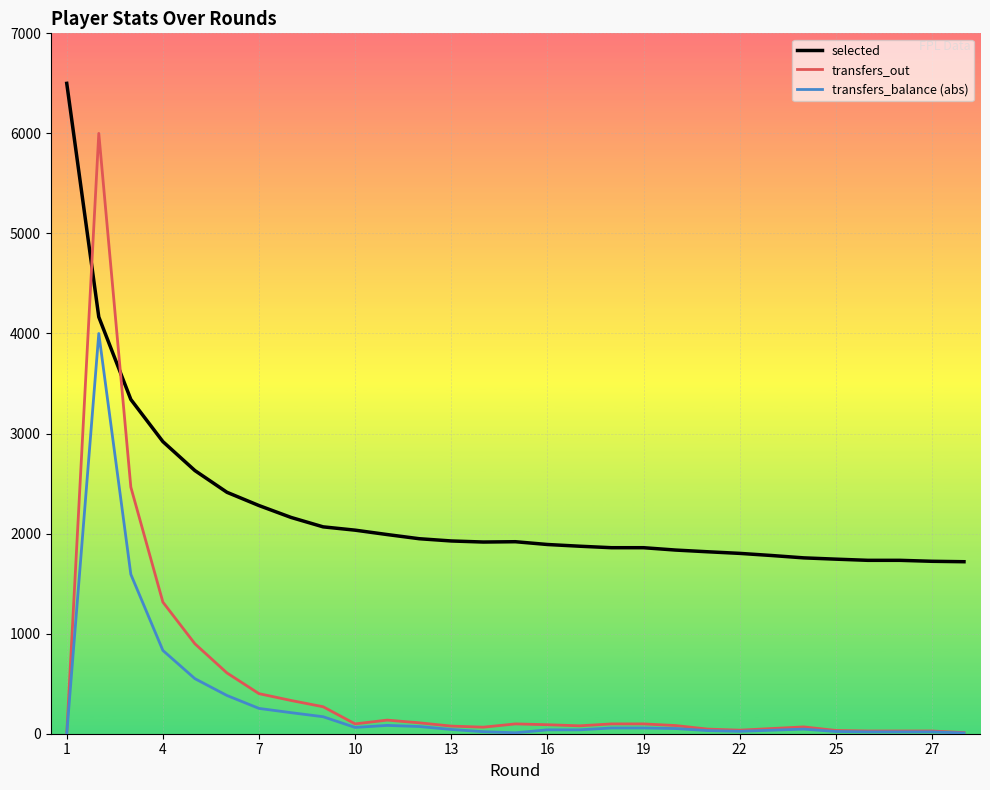

Which series has the widest spread of values?

transfers_out